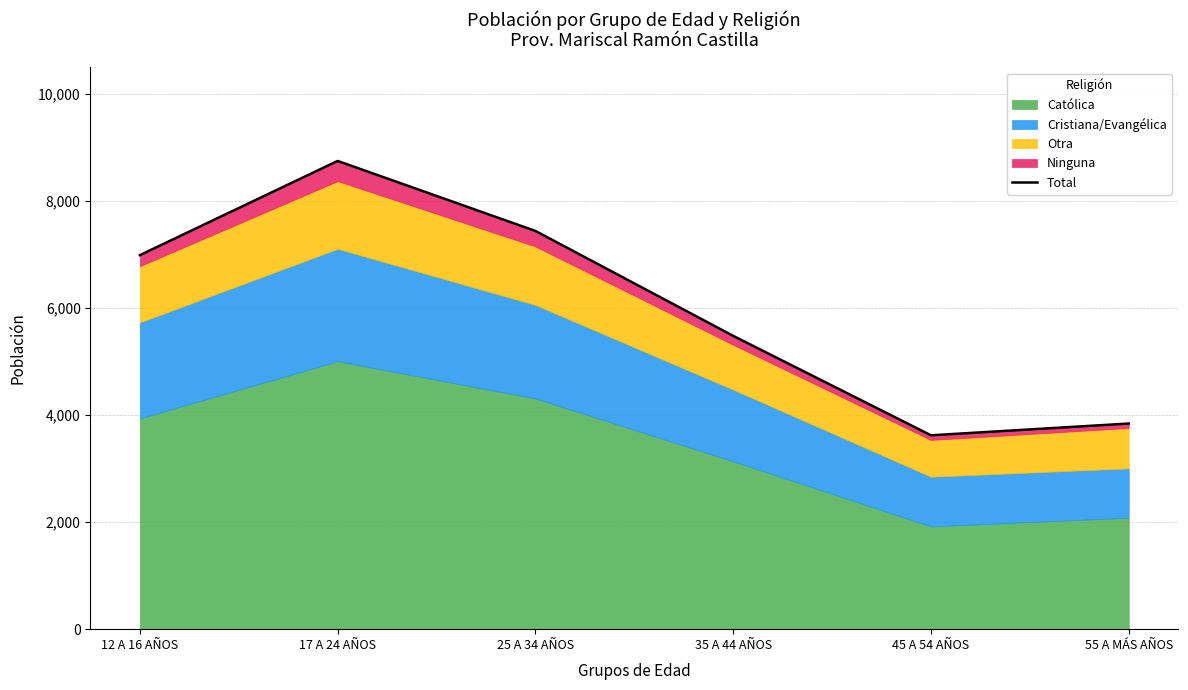

What position from the right is 45 A 54 AÑOS?

2